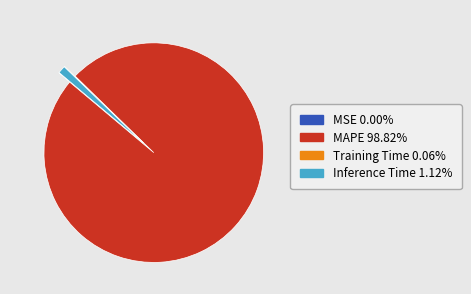

Which category has the biggest portion of the pie?

MAPE